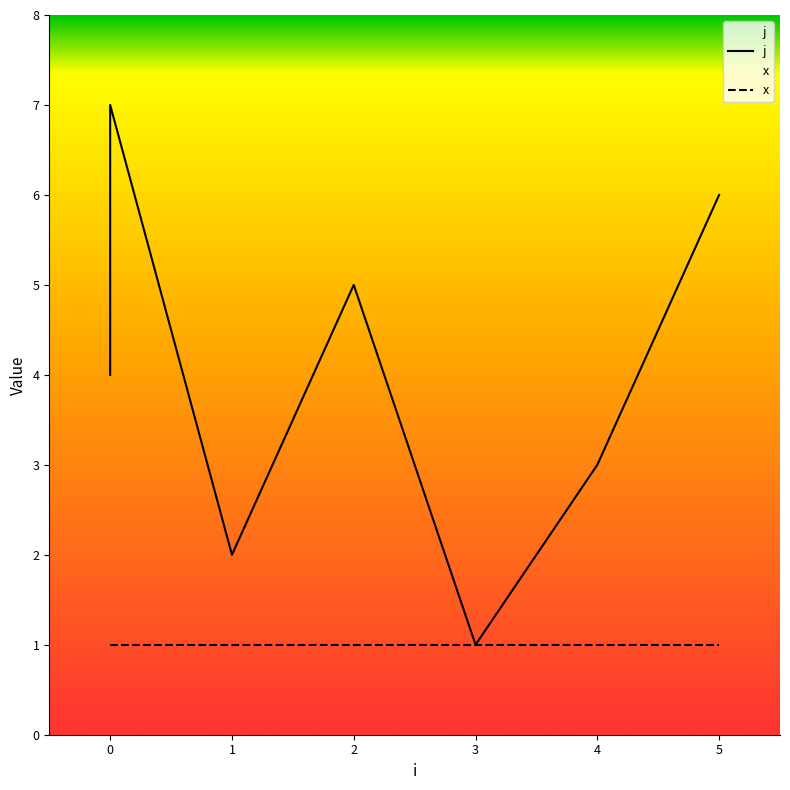

Rank the categories by value from lowest to highest.

3, 1, 4, 0, 2, 5, 0